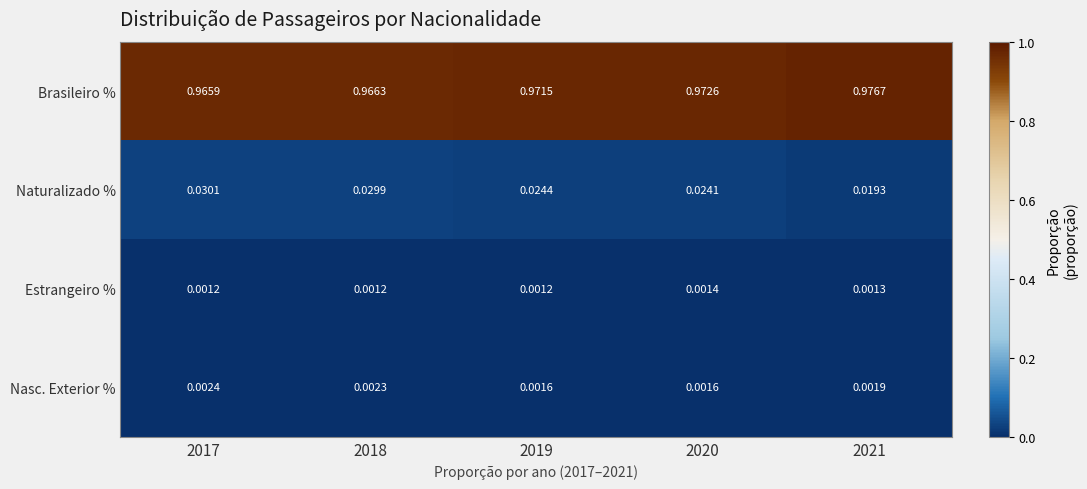

Which series has the largest total across all categories?

Brasileiro %